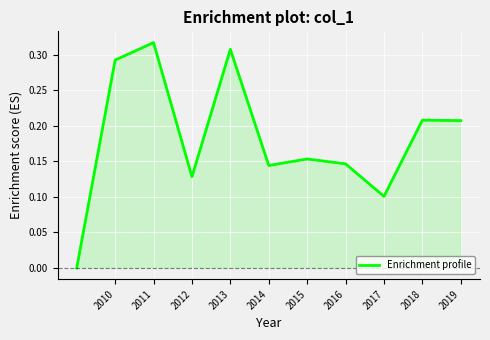

Is it true that the value at 2015 is 0.0?

False